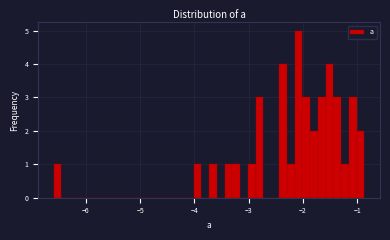

Around what value on the x-axis is the tallest bar? Give the approximate position of its centre, as read against the axis.

-2.1